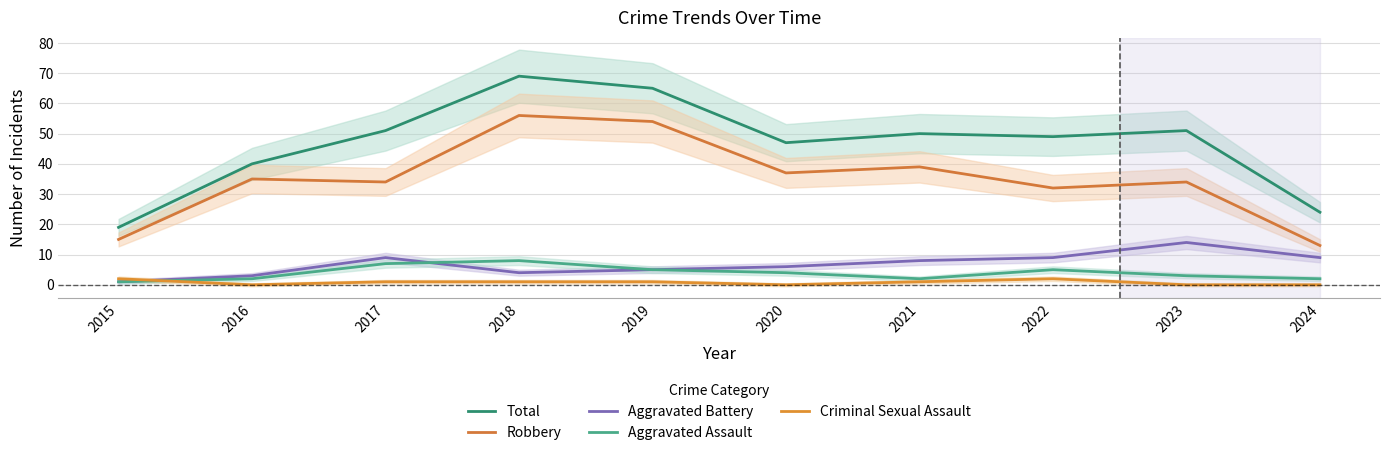

Which series has the widest spread of values?

Total